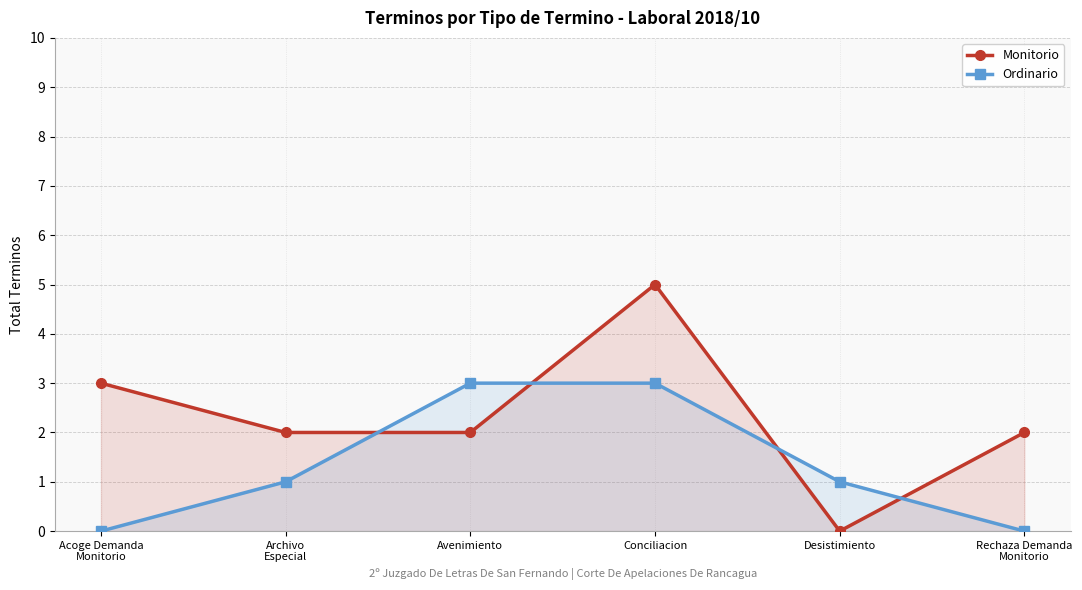

Reading right to left, transcribe all the data shown in this chart.

Monitorio: 2	0	5	2	2	3
Ordinario: 0	1	3	3	1	0